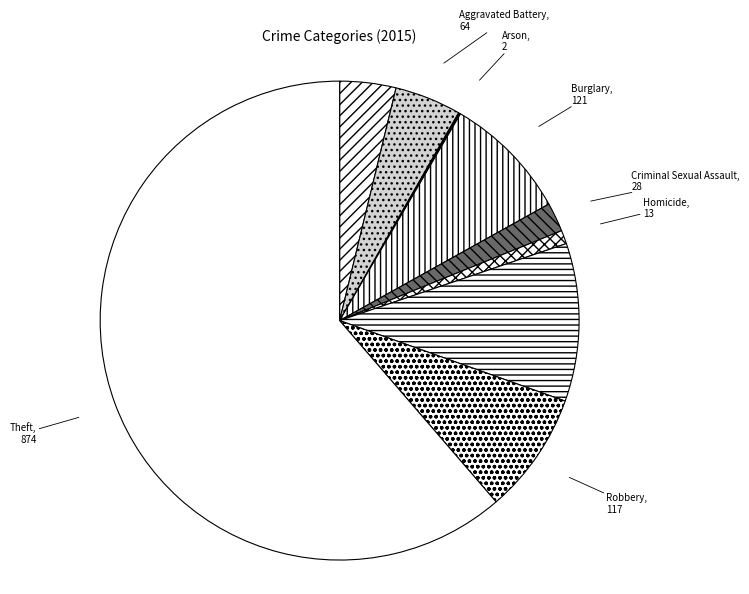

Which category has the smallest portion of the pie?

Arson